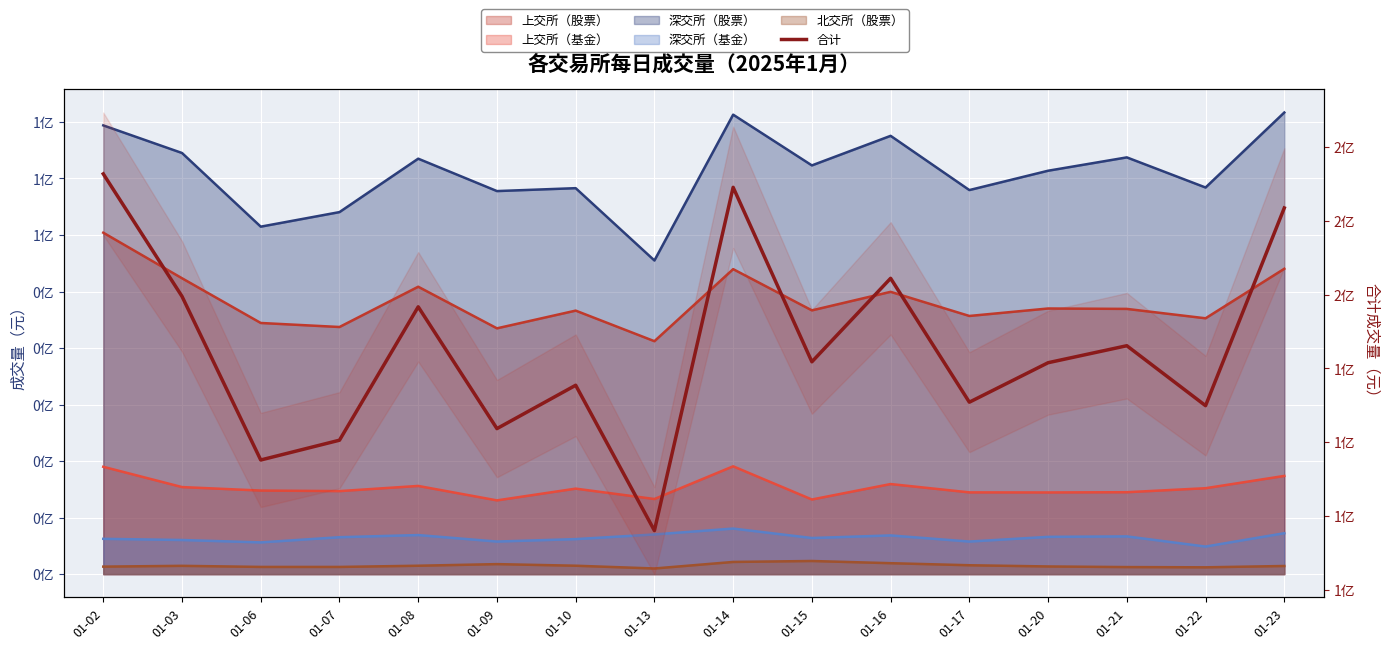

What is the smallest value displayed?

118010178.9